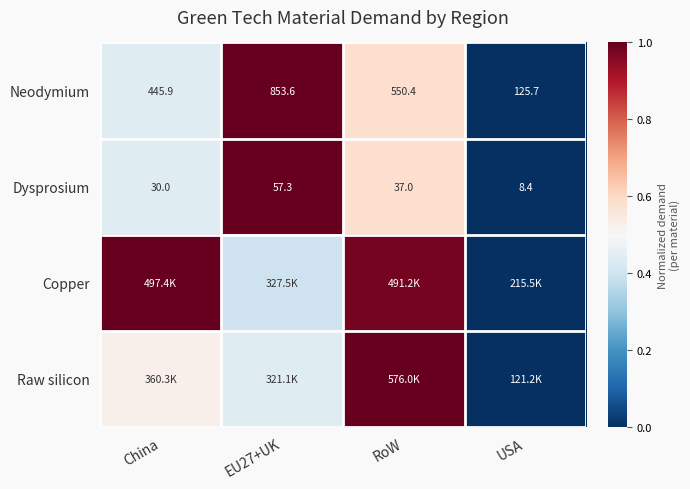

Which has a higher value, RoW or China?

RoW